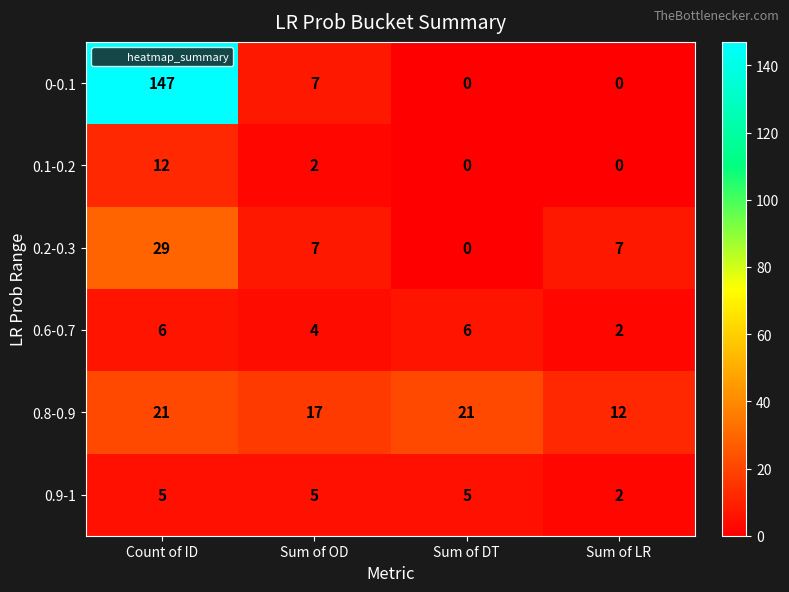

What is the total value across all series at Sum of OD?

42